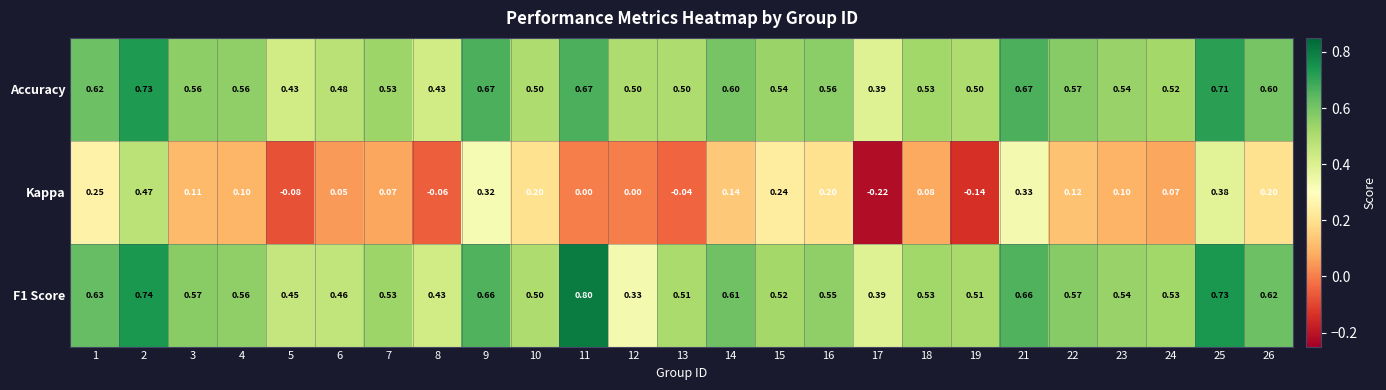

Is the value of Kappa at 6 greater than the value of F1 Score at 4?

No